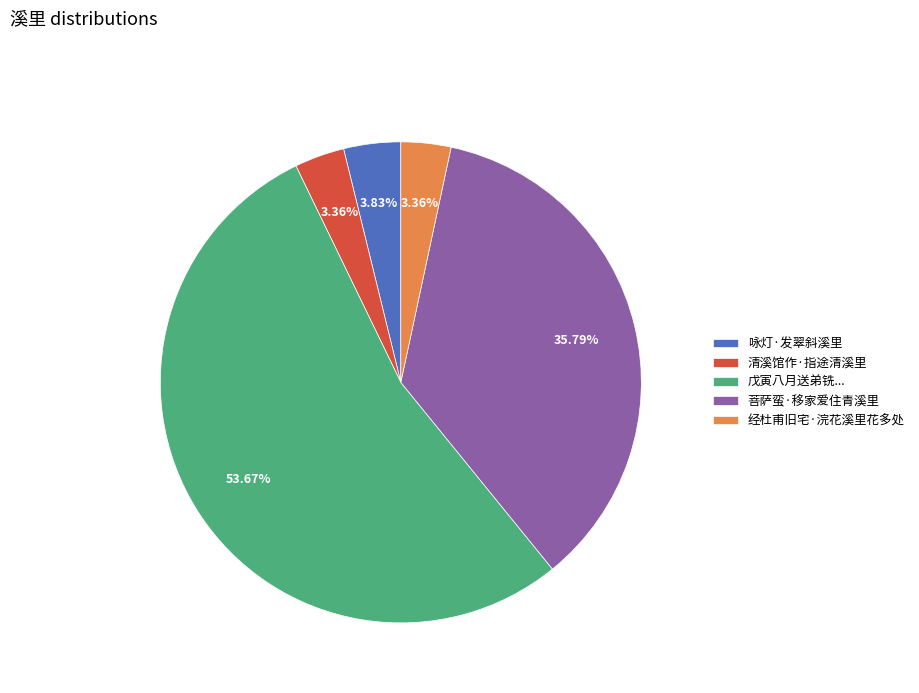

To the nearest percent, what is the difference between the largest and smallest slice percentages?

50%